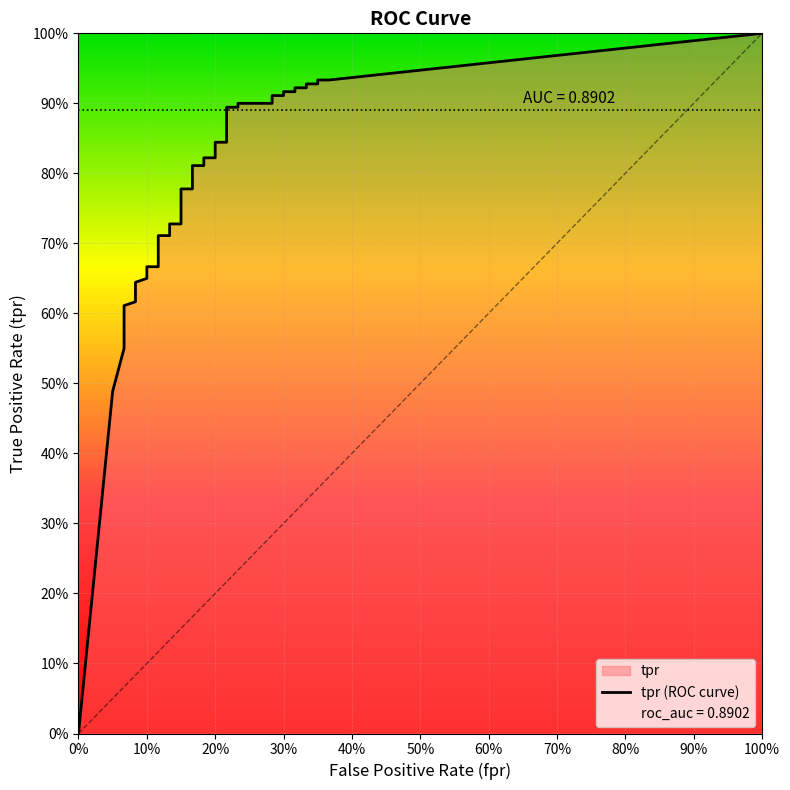

What is the label of the 12th point from the left?

11